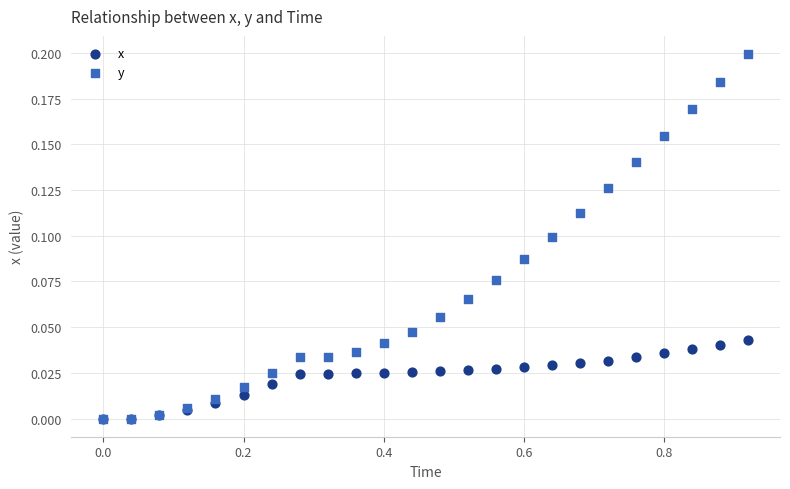

Which series contains the highest Y value?

y